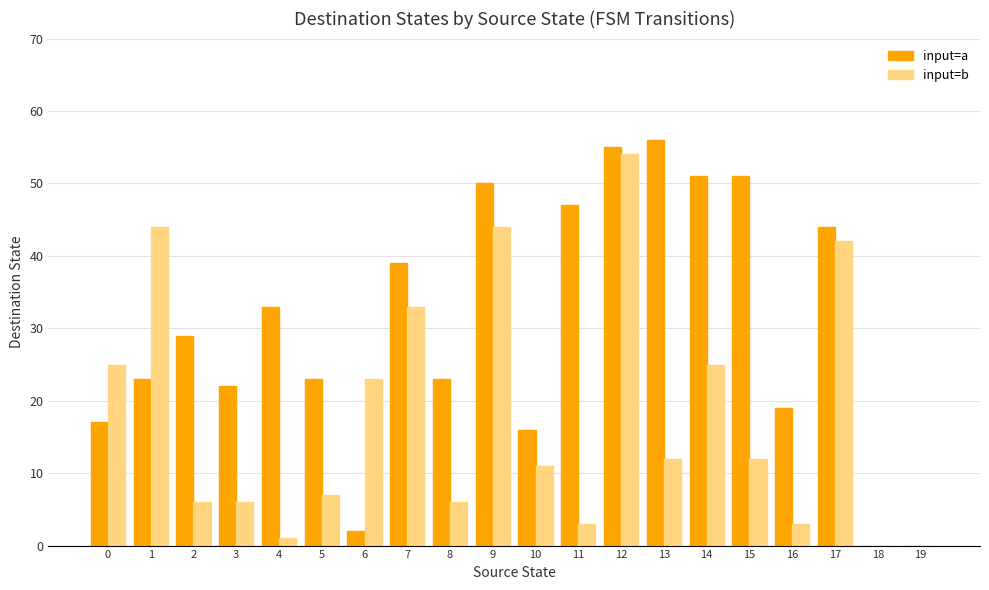

The value of input=a at 12 is 79. True or false?

False